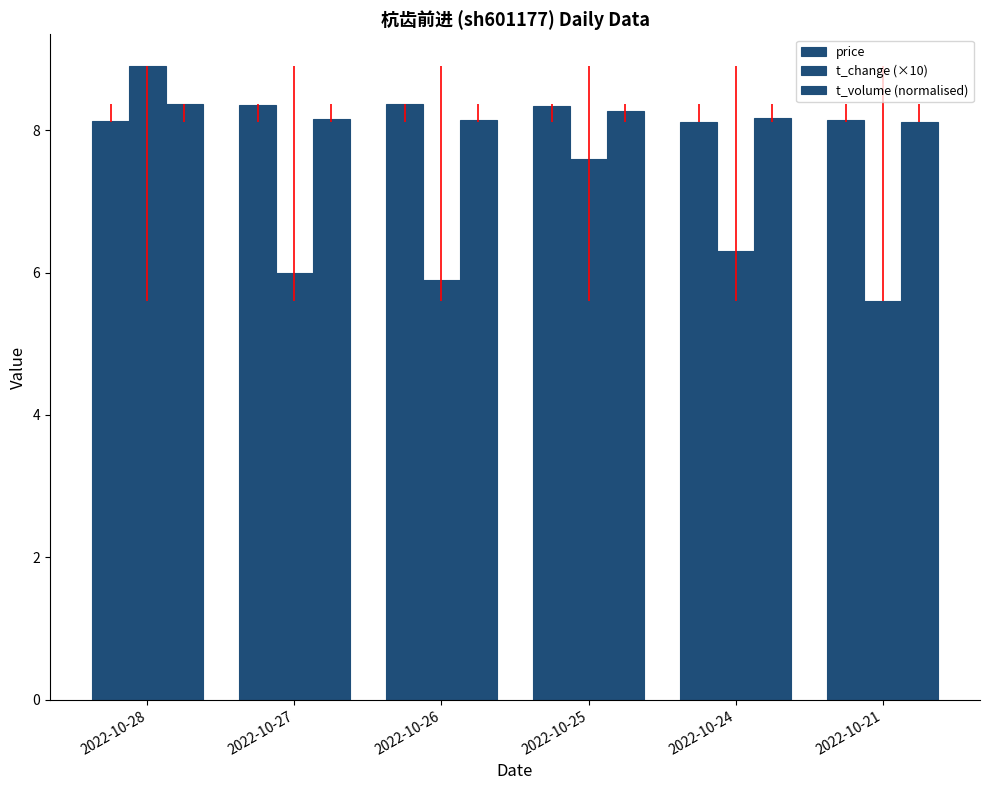

Reading right to left, what are all the values shown in this chart?

price: 2022-10-21=8.1	2022-10-24=8.1	2022-10-25=8.3	2022-10-26=8.4	2022-10-27=8.3	2022-10-28=8.1
t_change (×10): 2022-10-21=5.6	2022-10-24=6.3	2022-10-25=7.6	2022-10-26=5.9	2022-10-27=6.0	2022-10-28=8.9
t_volume (normalised): 2022-10-21=8.1	2022-10-24=8.2	2022-10-25=8.3	2022-10-26=8.1	2022-10-27=8.1	2022-10-28=8.4